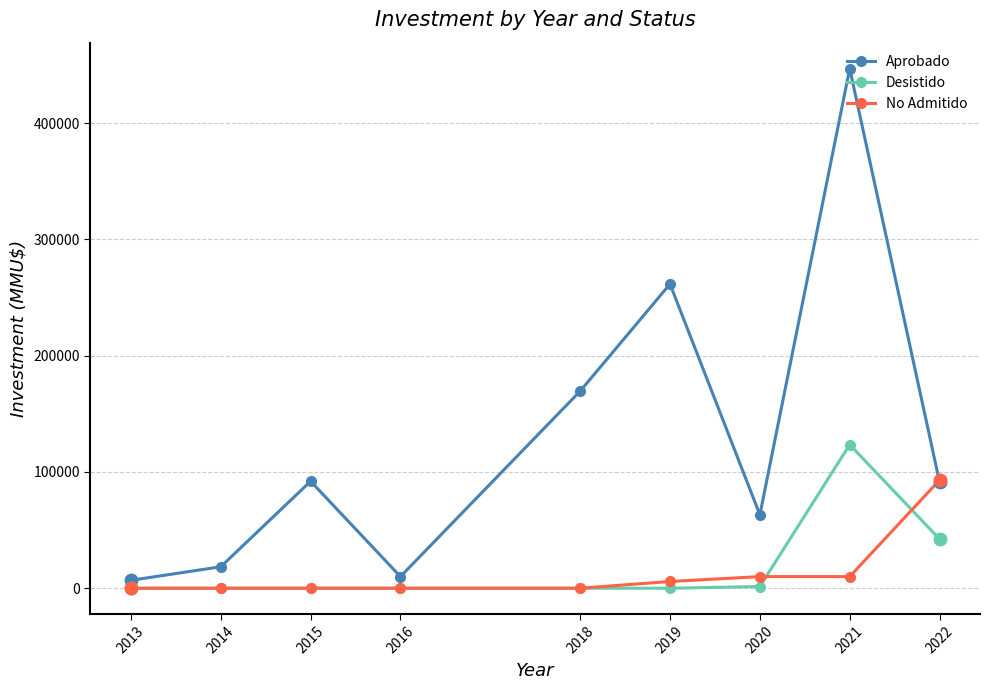

What is the difference between the highest and lowest values at 2021?

436900